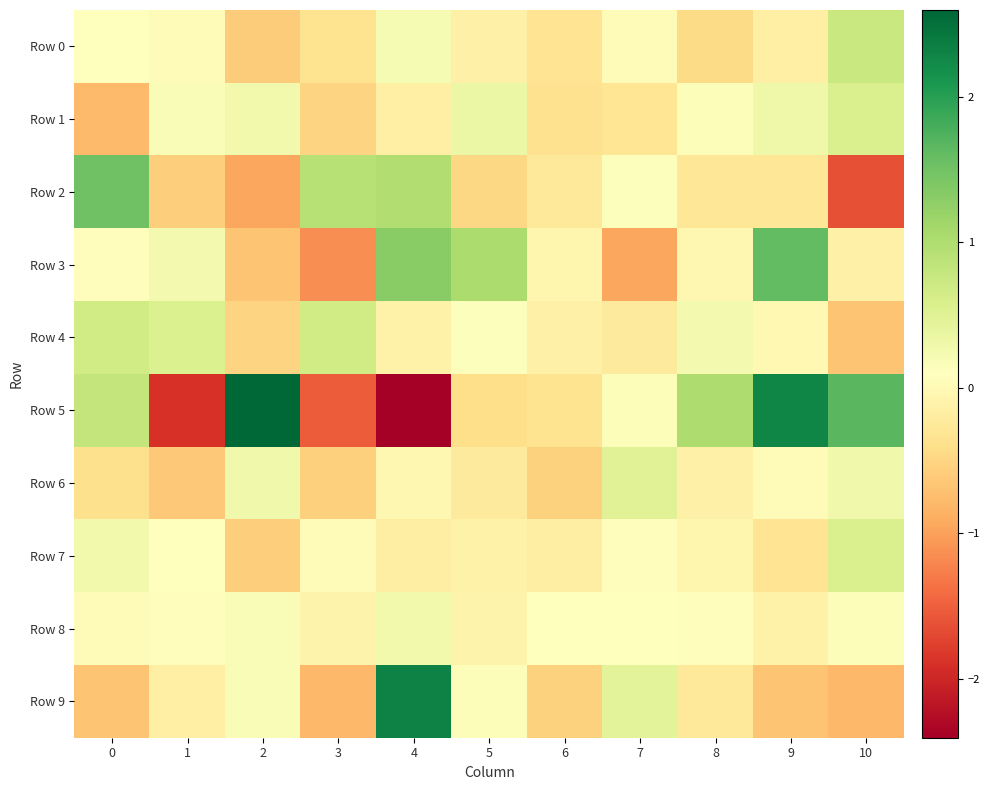

Rank the series by their maximum value, from highest to lowest.

Row 5, Row 9, Row 3, Row 2, Row 0, Row 4, Row 7, Row 1, Row 6, Row 8